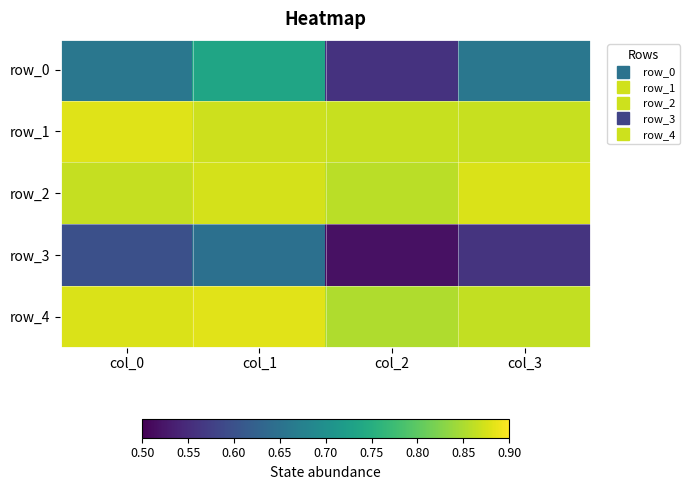

At which category does the chart reach its minimum across all series?

col_2